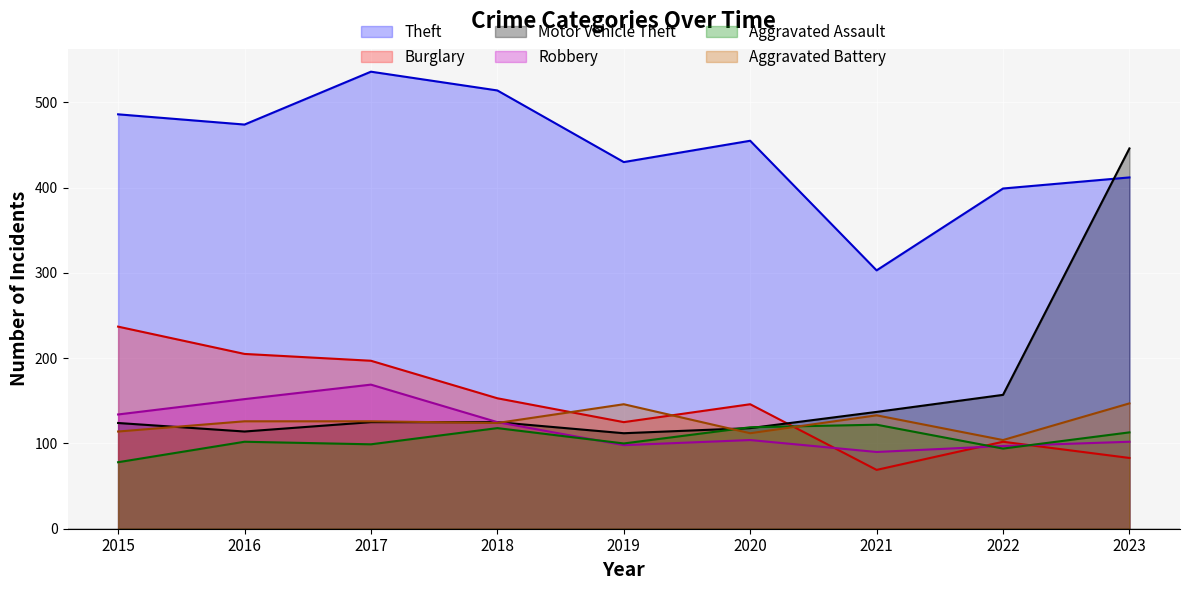

At which category is the sum across all series the highest?

2023